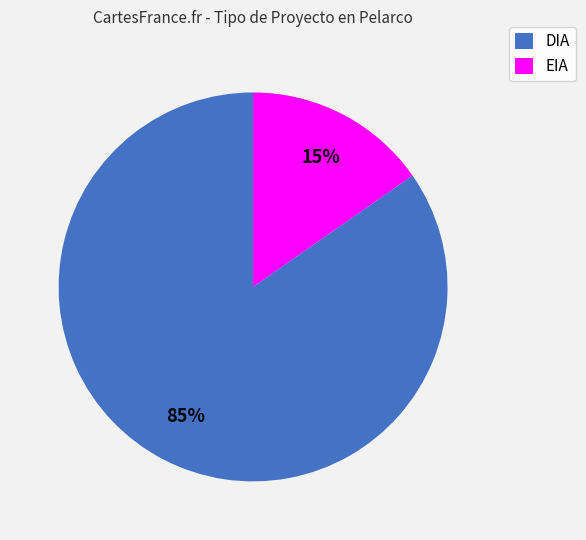

Does DIA account for over 50% of the chart?

Yes